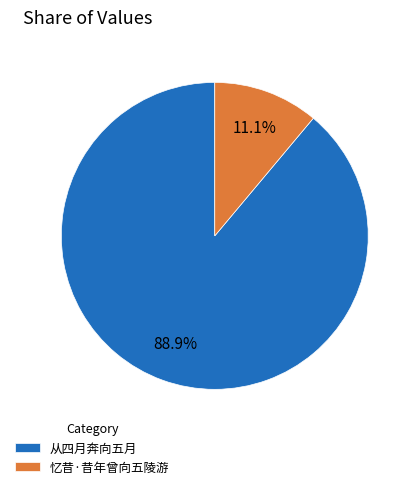

How many segments does this pie chart have?

2